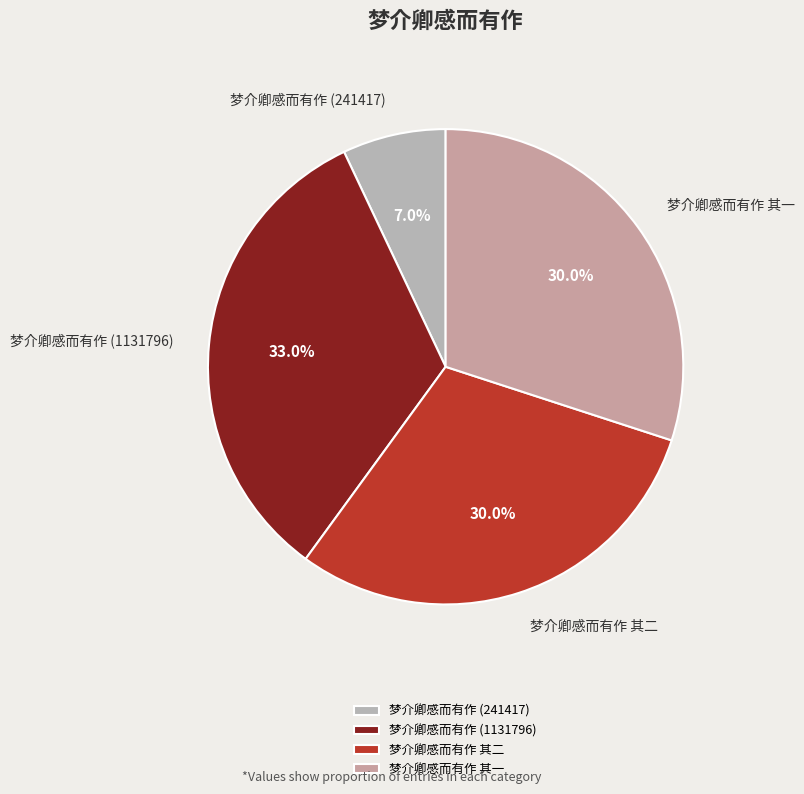

Approximately how many times larger is the value at 梦介卿感而有作 (1131796) compared to 梦介卿感而有作 其一?

1.1